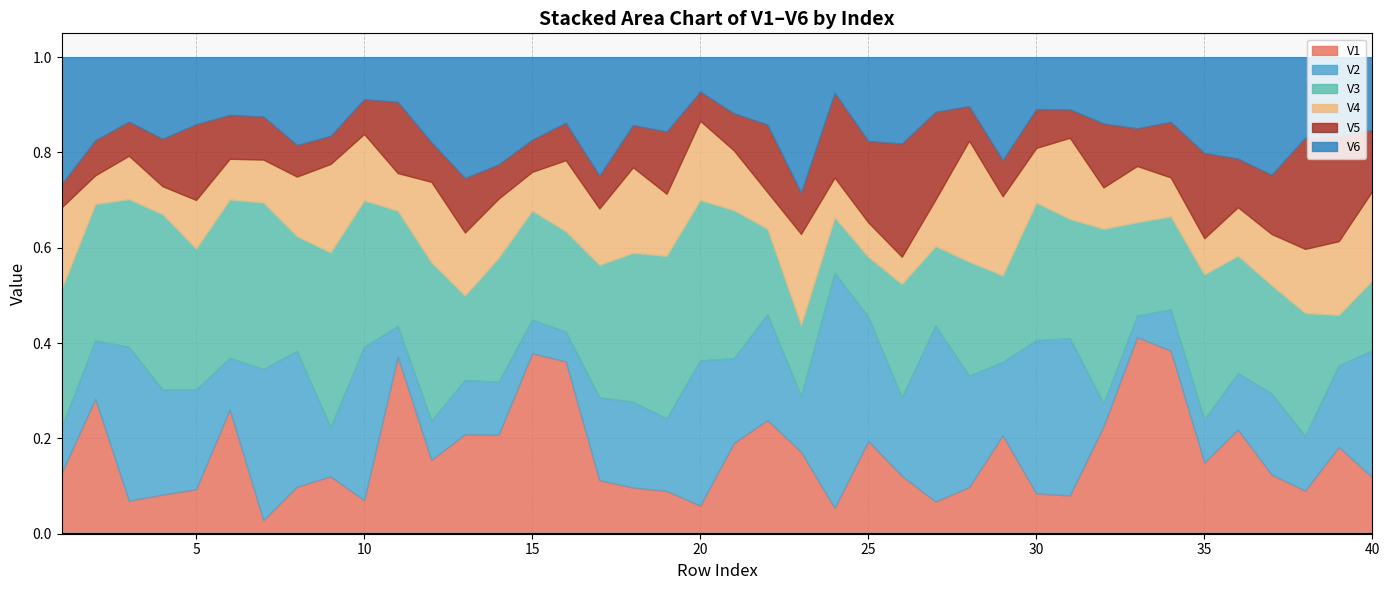

At which label is V3 closest to 0?

39